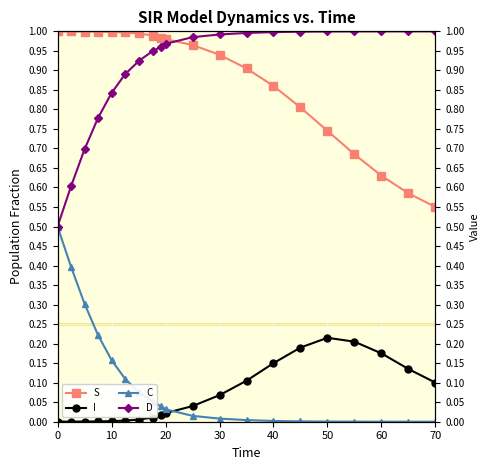

Which series has the largest total across all categories?

D